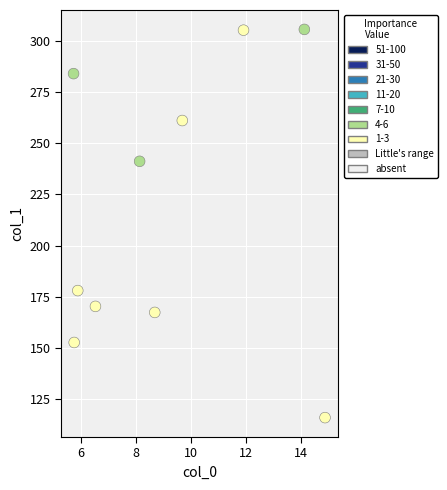

What is the average Y value?

218.1